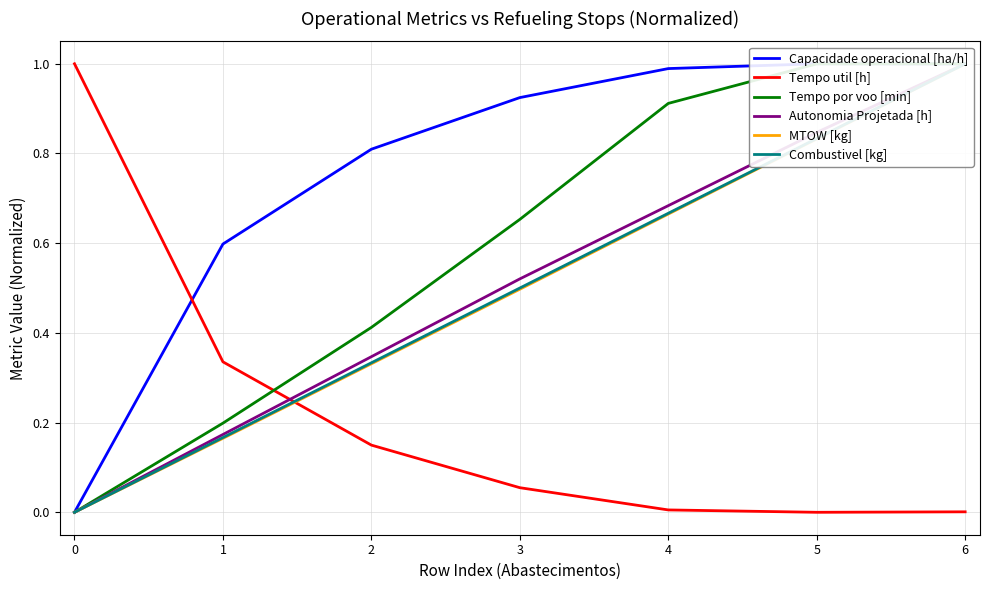

Reading left to right, what are all the values shown in this chart?

Capacidade operacional [ha/h]: 0.0	0.6	0.8	0.9	1.0	1.0	1.0
Tempo util [h]: 1.0	0.3	0.1	0.1	0.0	0.0	0.0
Tempo por voo [min]: 0.0	0.2	0.4	0.7	0.9	1.0	1.0
Autonomia Projetada [h]: 0.0	0.2	0.3	0.5	0.7	0.8	1.0
MTOW [kg]: 0.0	0.2	0.3	0.5	0.7	0.8	1.0
Combustivel [kg]: 0.0	0.2	0.3	0.5	0.7	0.8	1.0